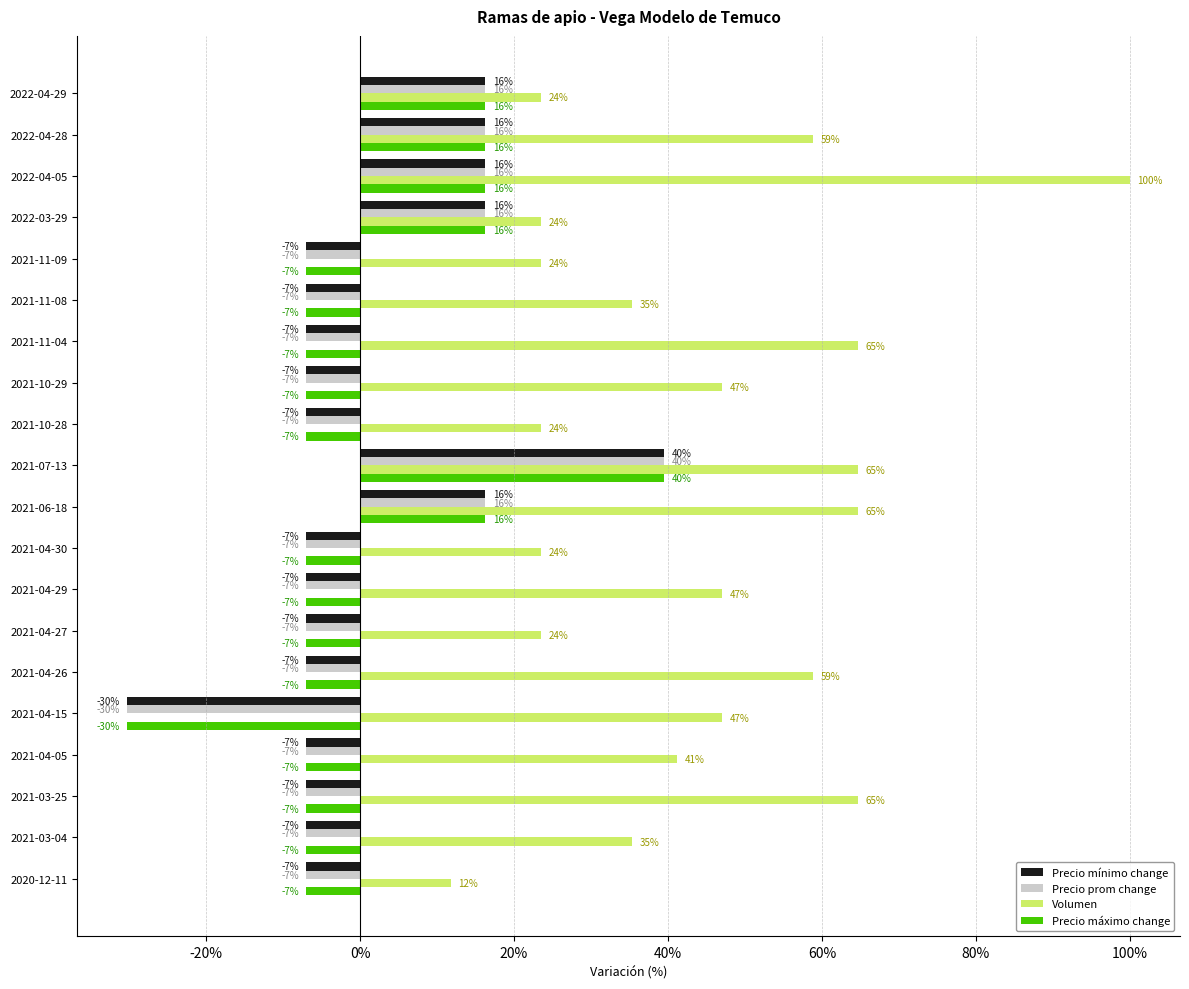

How many values in the Precio máximo change series are below -6?

14